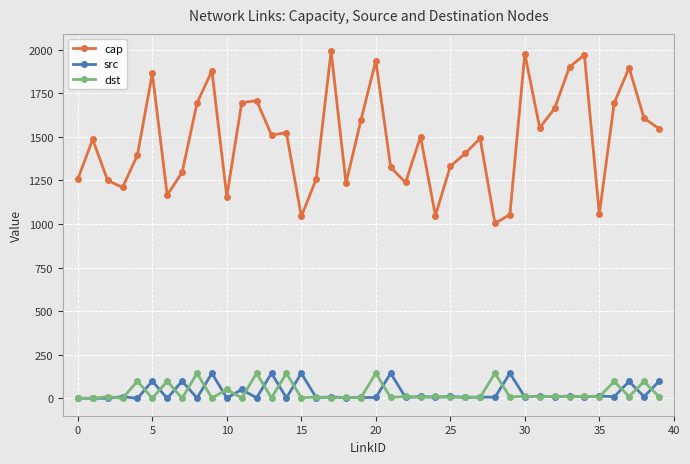

At how many categories does at least one series exceed 319?

40